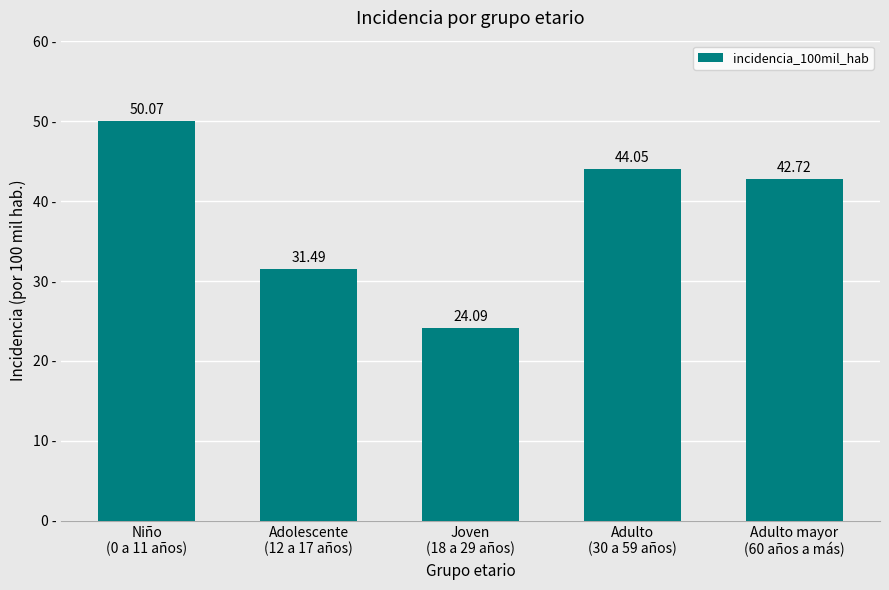

How many distinct data groups are displayed?

1